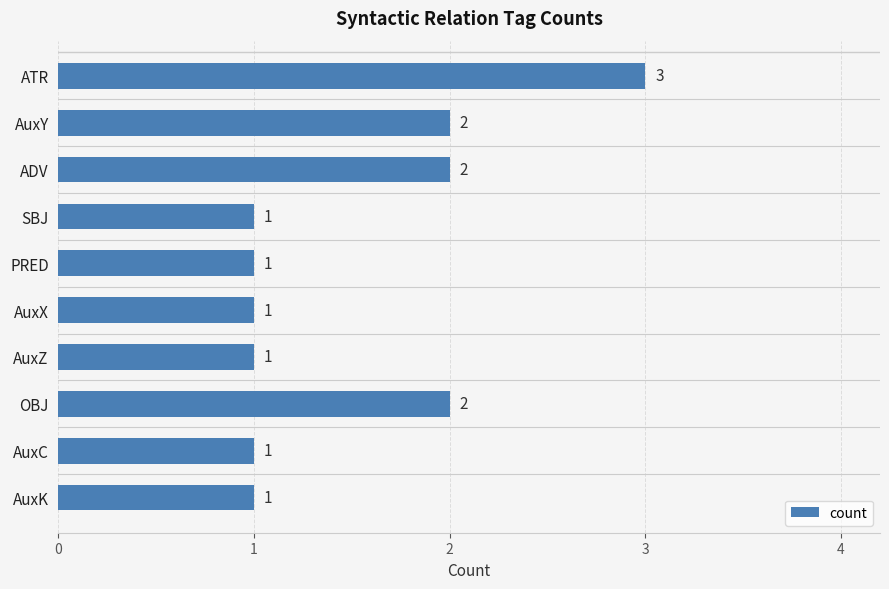

How many bars are there in total?

10